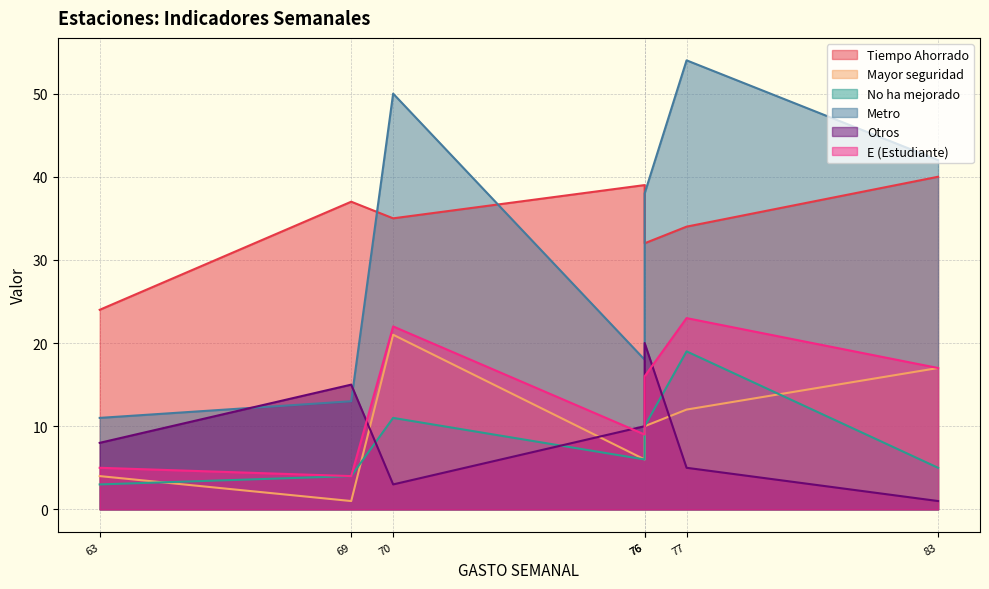

True or false: Metro and Mayor seguridad intersect in this chart.

False